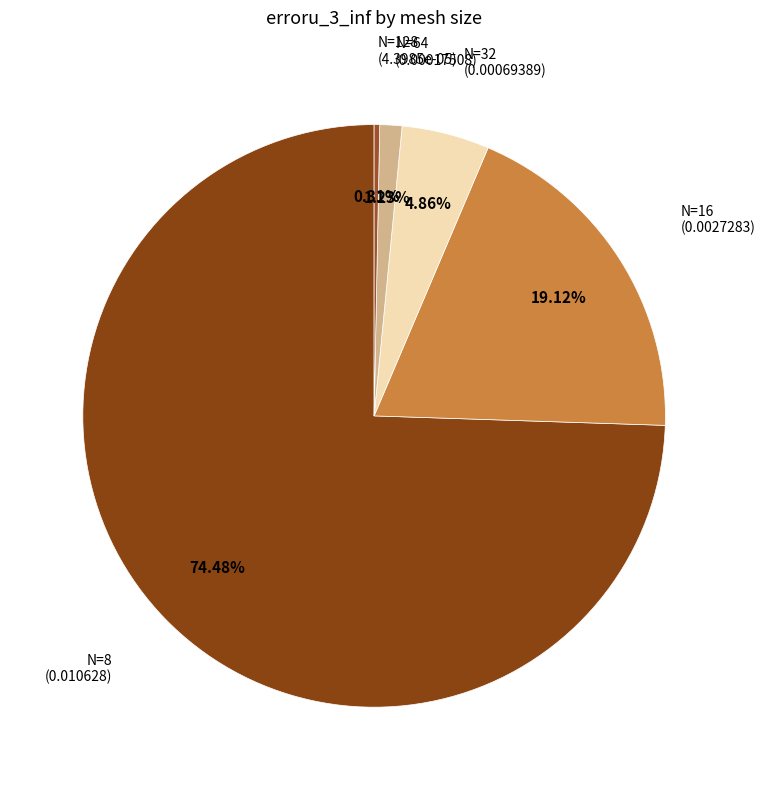

Rank the categories by value from lowest to highest.

N=128, N=64, N=32, N=16, N=8